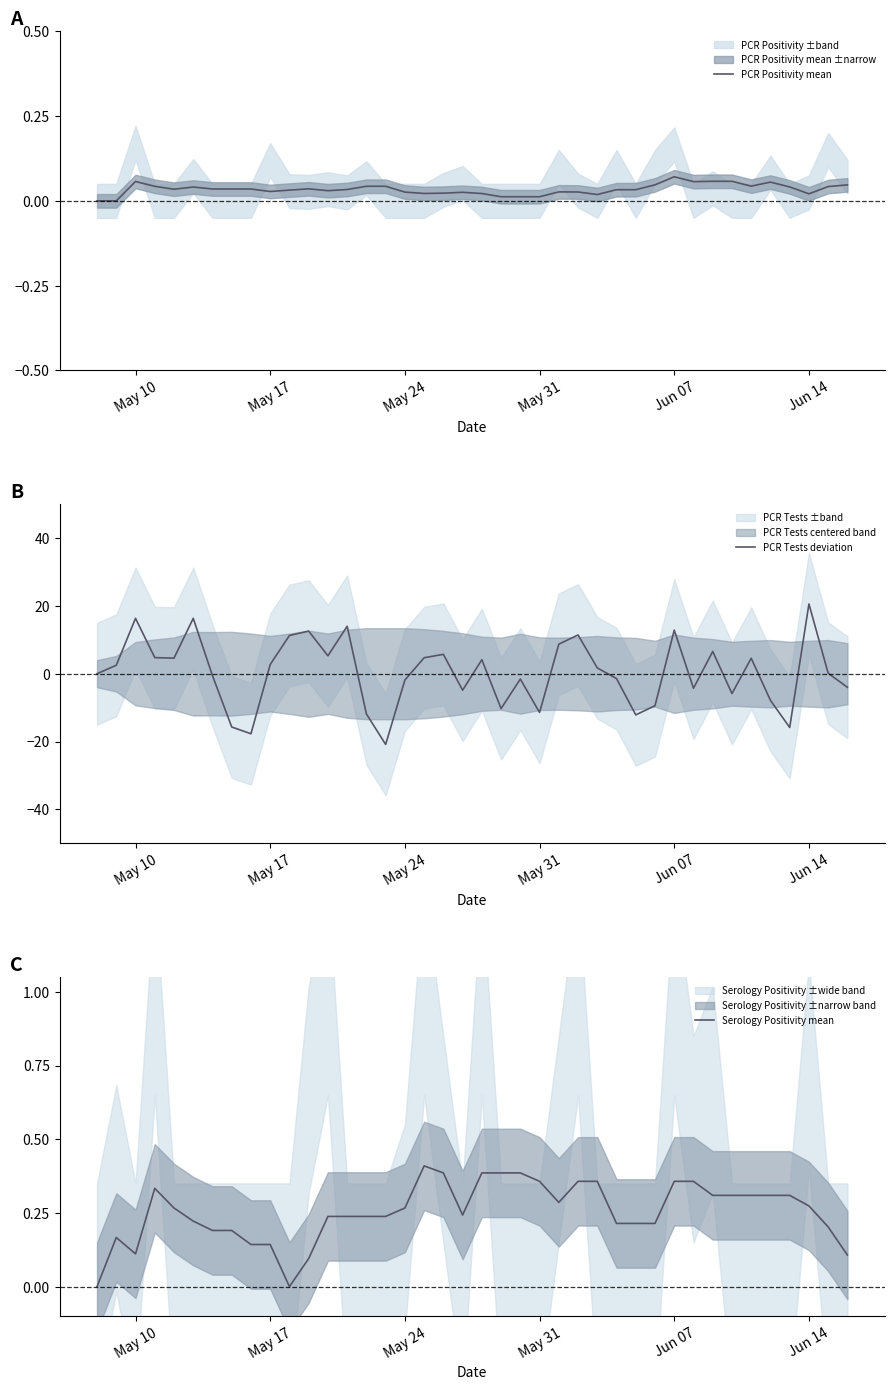

What is the difference between the maximum and minimum values in the PCR Tests deviation series?

41.4